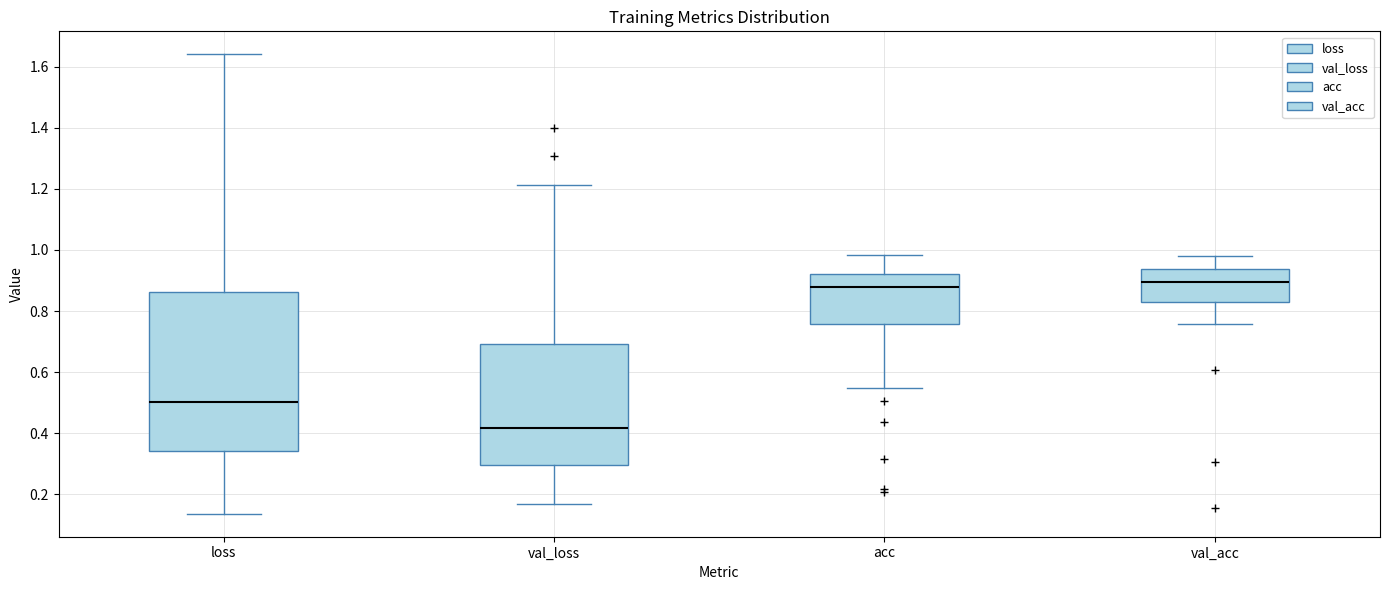

Reading left to right, transcribe this box plot: for each box, give where its median line is, the range the box spans, and where its two whiskers end, as read against the y-axis. The values are not printed on the chart, so give them approximately, as read against the axis.

loss: median 0.50, box 0.34 to 0.86, whiskers 0.14 to 1.64
val_loss: median 0.42, box 0.30 to 0.70, whiskers 0.16 to 1.22
acc: median 0.88, box 0.76 to 0.92, whiskers 0.54 to 0.98
val_acc: median 0.90, box 0.82 to 0.94, whiskers 0.76 to 0.98